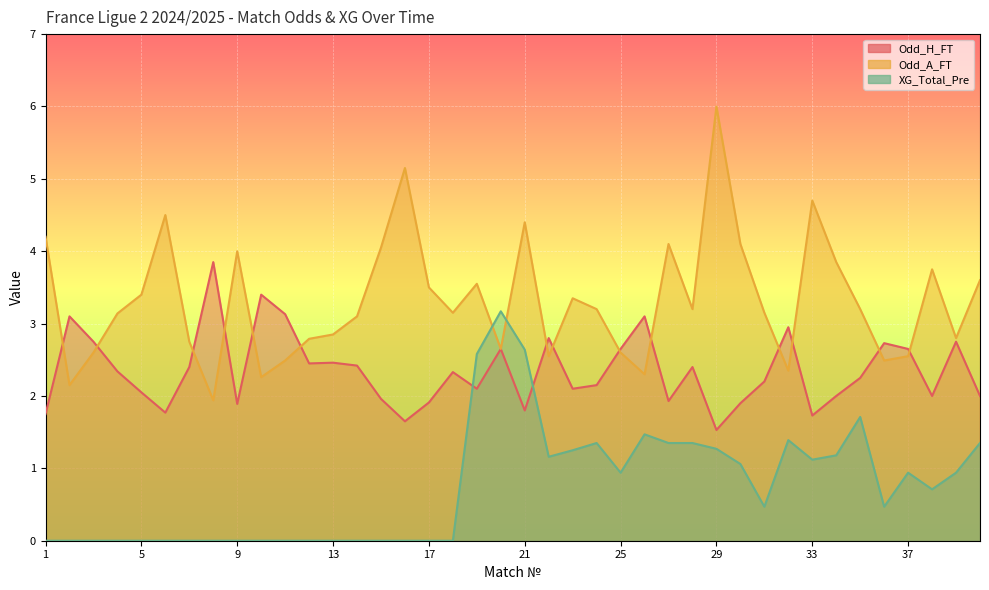

What is the value of the XG_Total_Pre point at the 19th from the left?

2.6